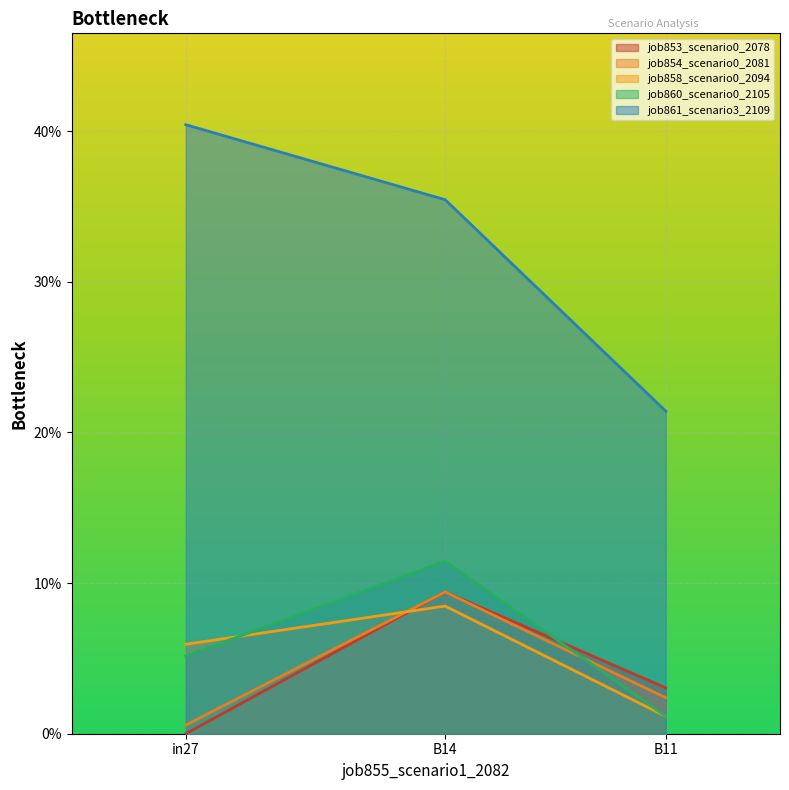

What is the value of the job861_scenario3_2109 point at the 2nd from the left?

0.4